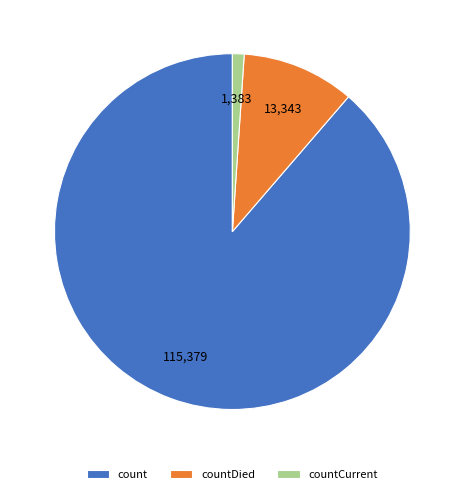

Which slice is the smallest?

countCurrent